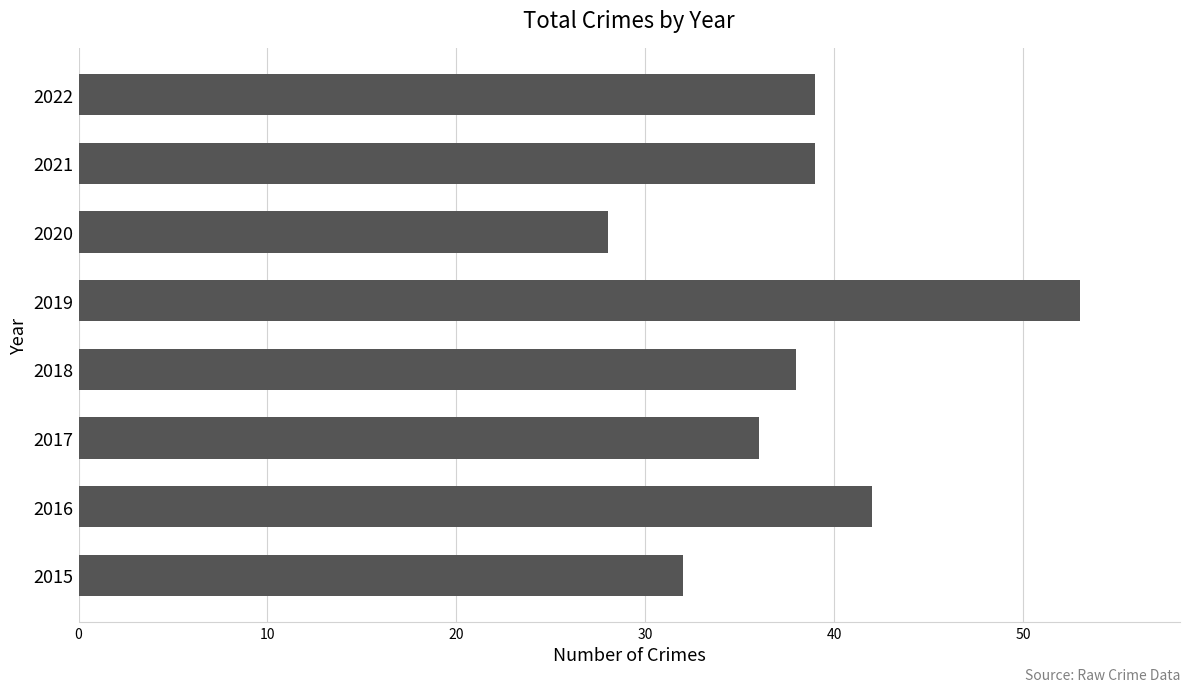

What is the difference between the maximum and minimum values?

25